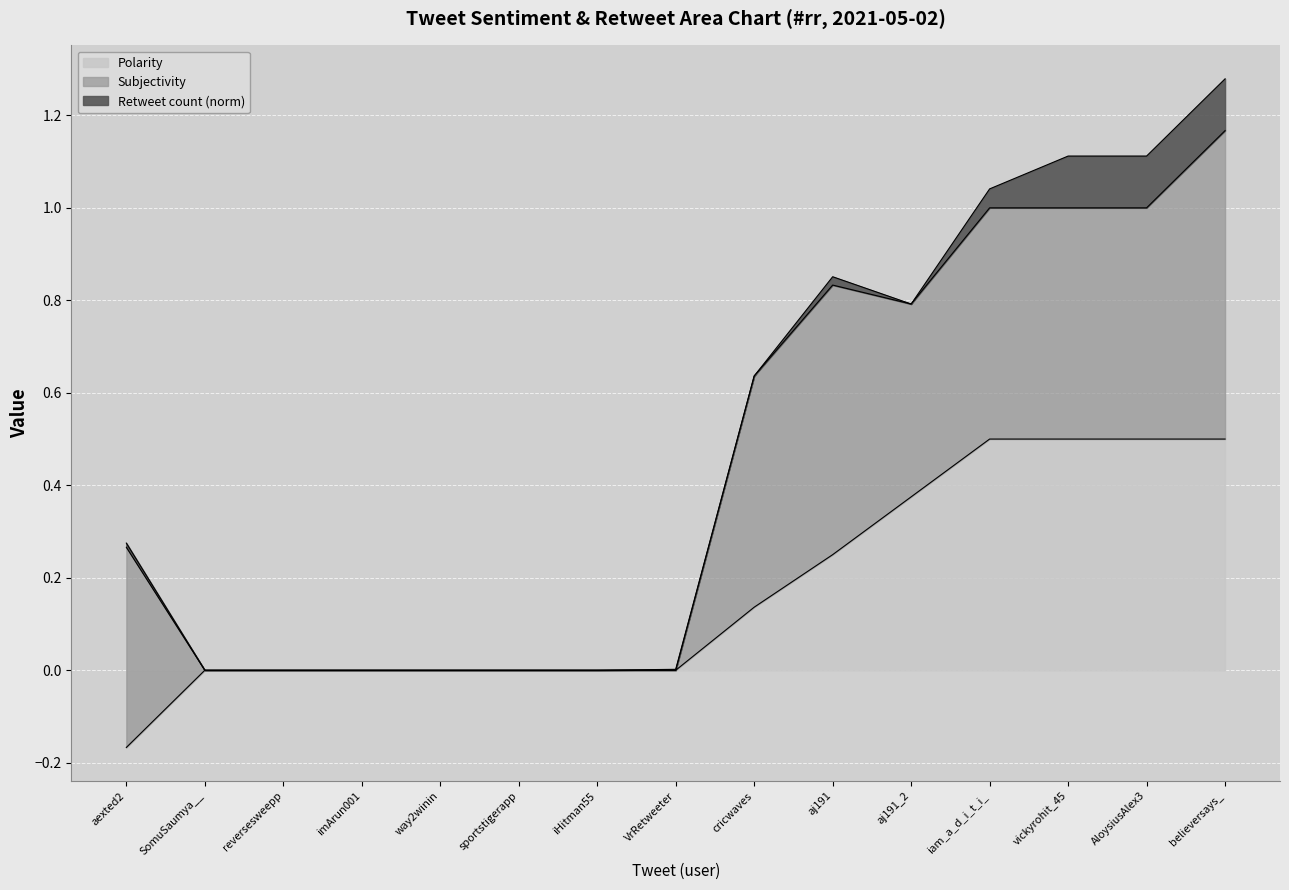

What is the label of the 15th point from the left?

believersays_